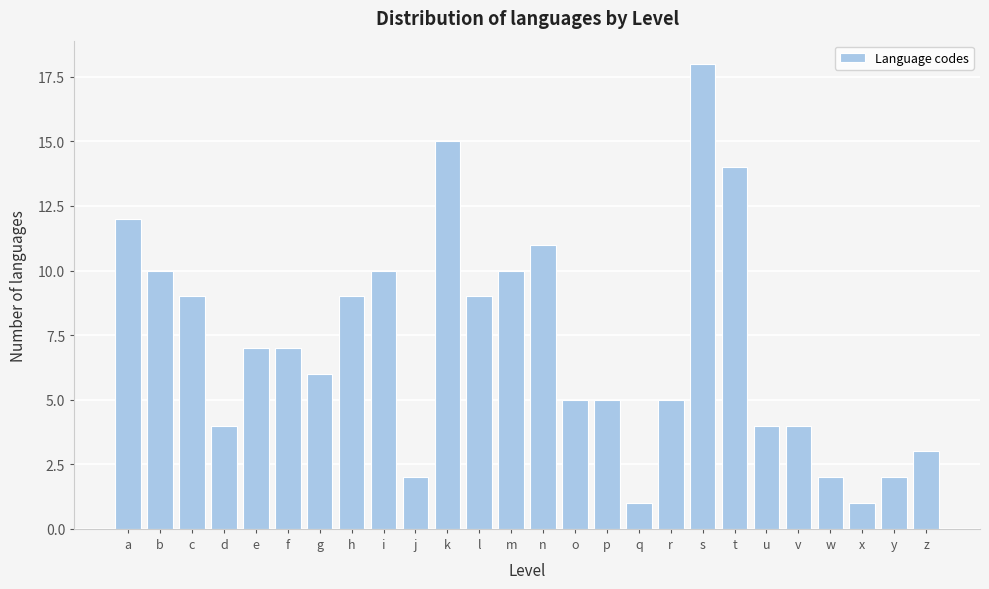

Reading left to right, transcribe all the data shown in this chart.

a=12	b=10	c=9	d=4	e=7	f=7	g=6	h=9	i=10	j=2	k=15	l=9	m=10	n=11	o=5	p=5	q=1	r=5	s=18	t=14	u=4	v=4	w=2	x=1	y=2	z=3